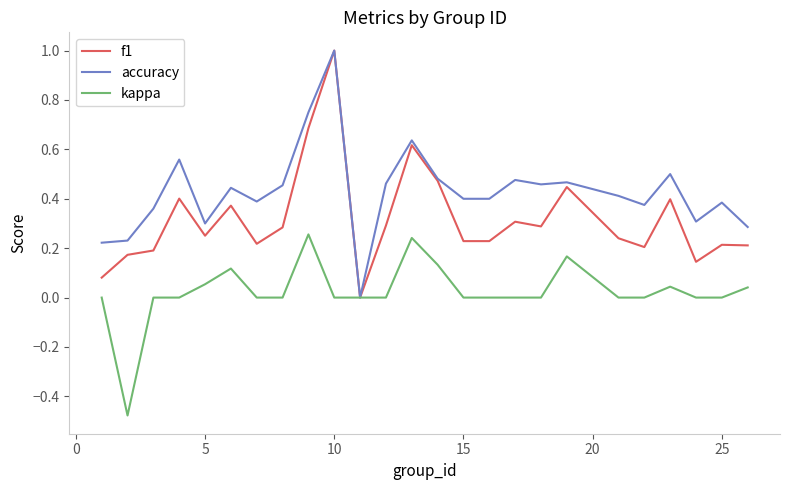

What is the maximum value shown in the chart?

1.0